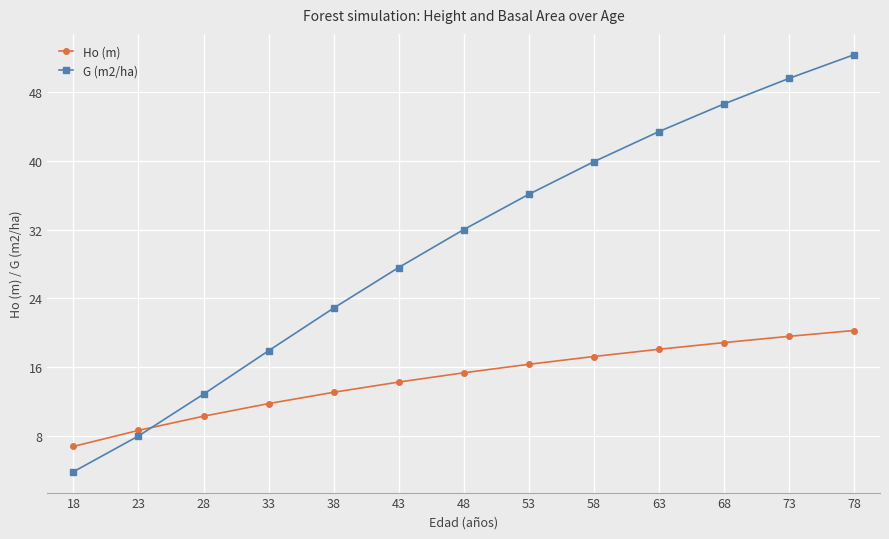

What is the difference between the maximum and minimum values in the G (m2/ha) series?

48.6